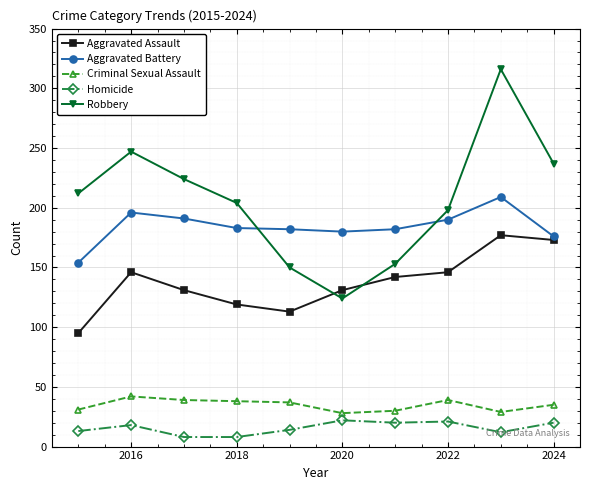

What is the maximum value for Aggravated Battery?

209